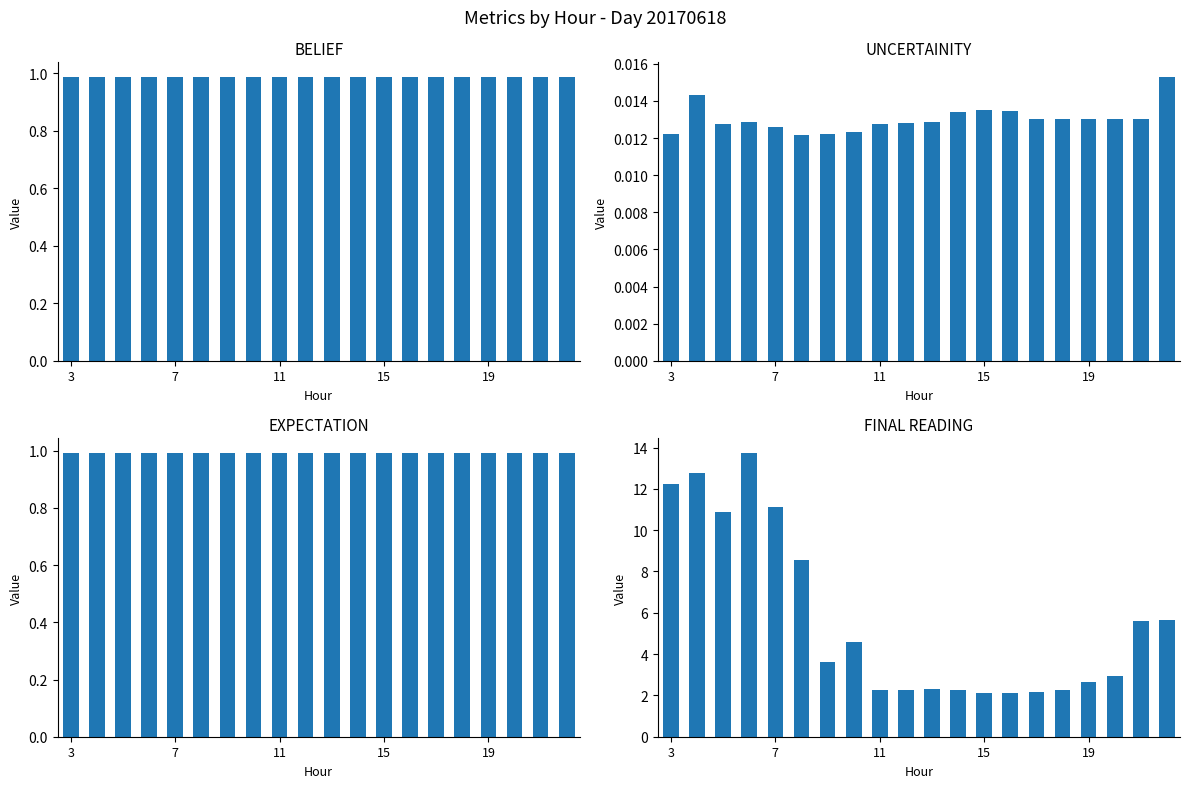

Reading left to right, extract all data points from this chart.

BELIEF: 1.0	1.0	1.0	1.0	1.0	1.0	1.0	1.0	1.0	1.0	1.0	1.0	1.0	1.0	1.0	1.0	1.0	1.0	1.0	1.0
UNCERTAINITY: 0.0	0.0	0.0	0.0	0.0	0.0	0.0	0.0	0.0	0.0	0.0	0.0	0.0	0.0	0.0	0.0	0.0	0.0	0.0	0.0
EXPECTATION: 1.0	1.0	1.0	1.0	1.0	1.0	1.0	1.0	1.0	1.0	1.0	1.0	1.0	1.0	1.0	1.0	1.0	1.0	1.0	1.0
FINAL READING: 12.3	12.8	10.9	13.8	11.1	8.6	3.6	4.6	2.3	2.3	2.3	2.2	2.1	2.1	2.2	2.3	2.6	3.0	5.6	5.7